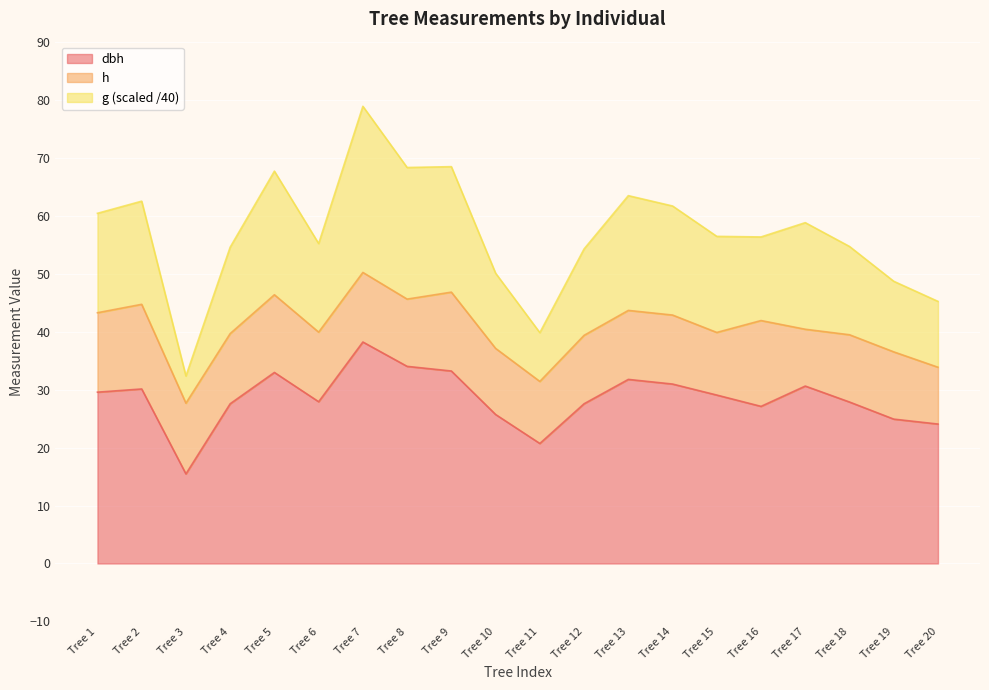

Which series has the widest spread of values?

g